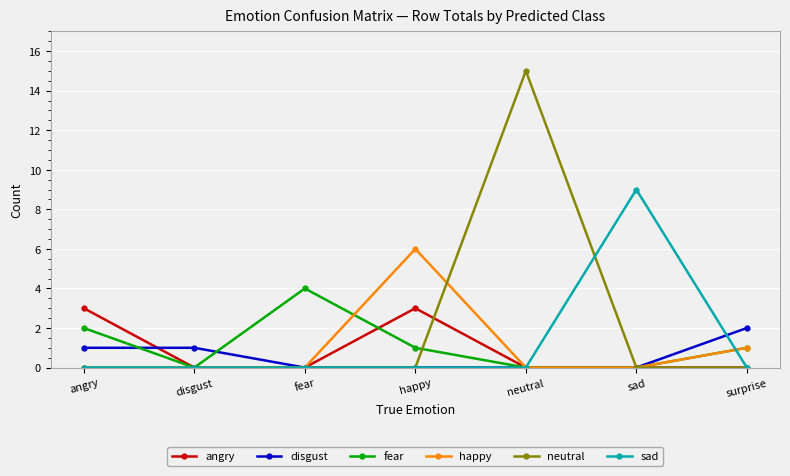

Which series has the largest total across all categories?

neutral